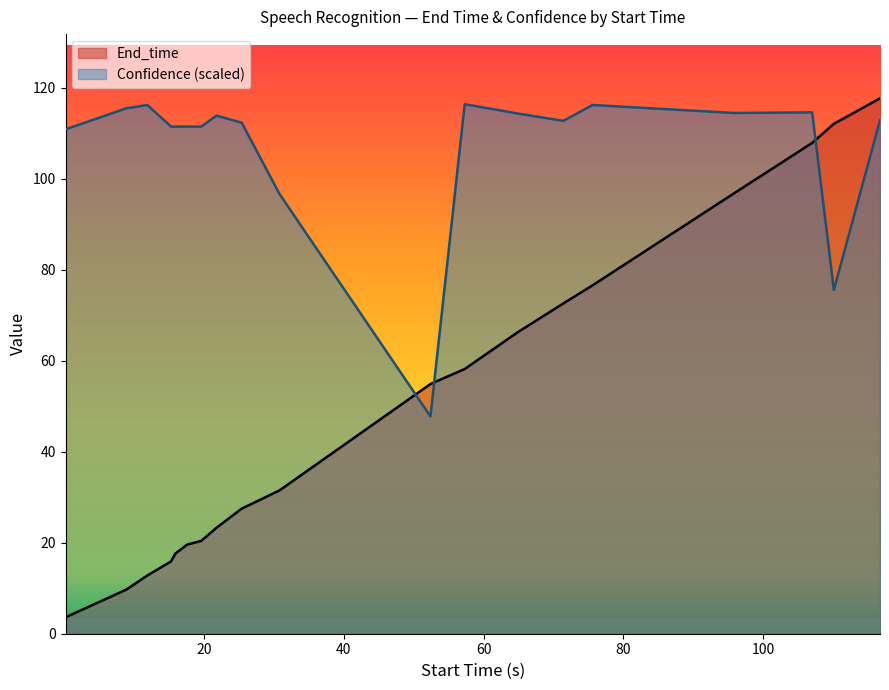

What is the difference between the maximum and minimum values in the Confidence series?

68.6